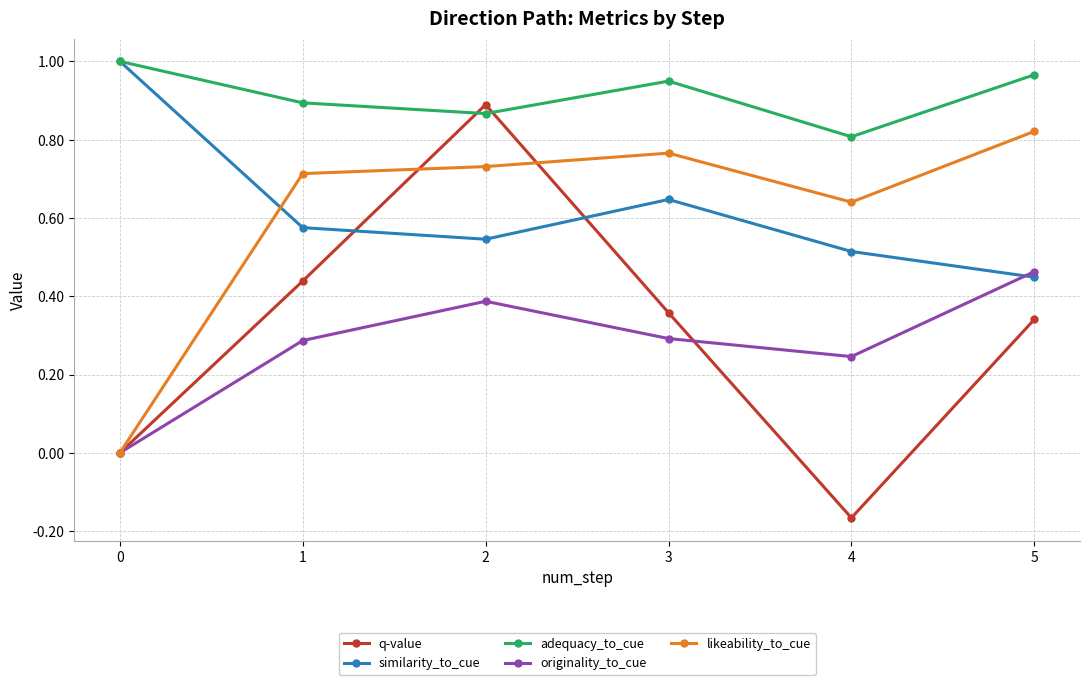

Which category has the lowest value across all series?

4